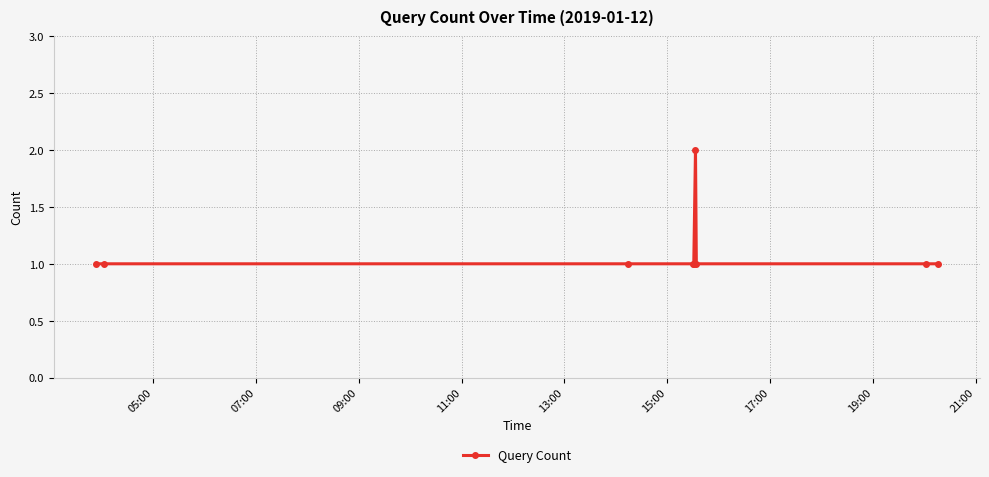

What is the value of the 2nd point from the left?

1